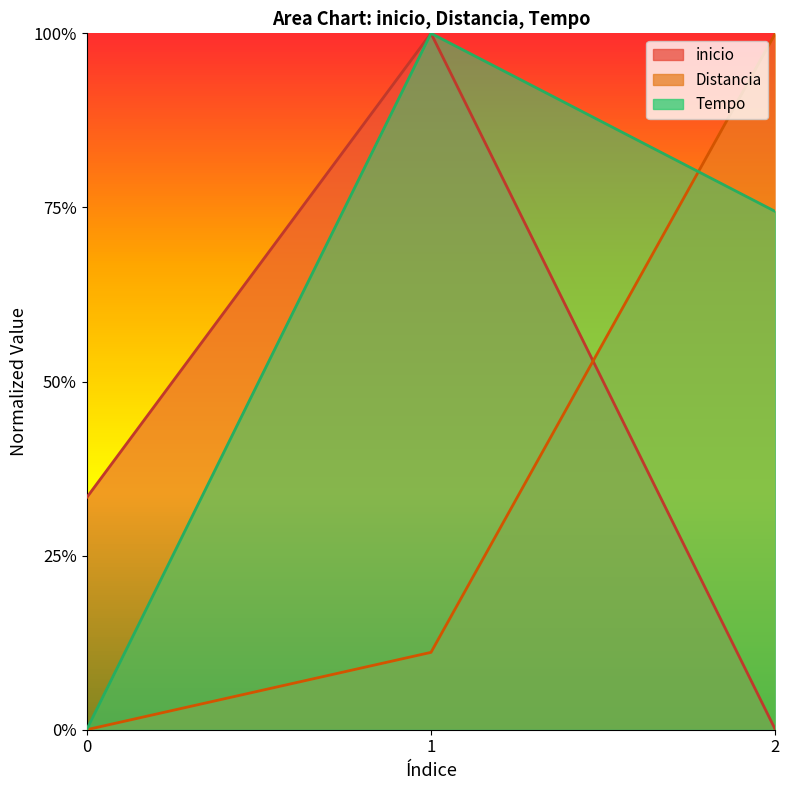

Rank the series by their average value, from lowest to highest.

Distancia, inicio, Tempo